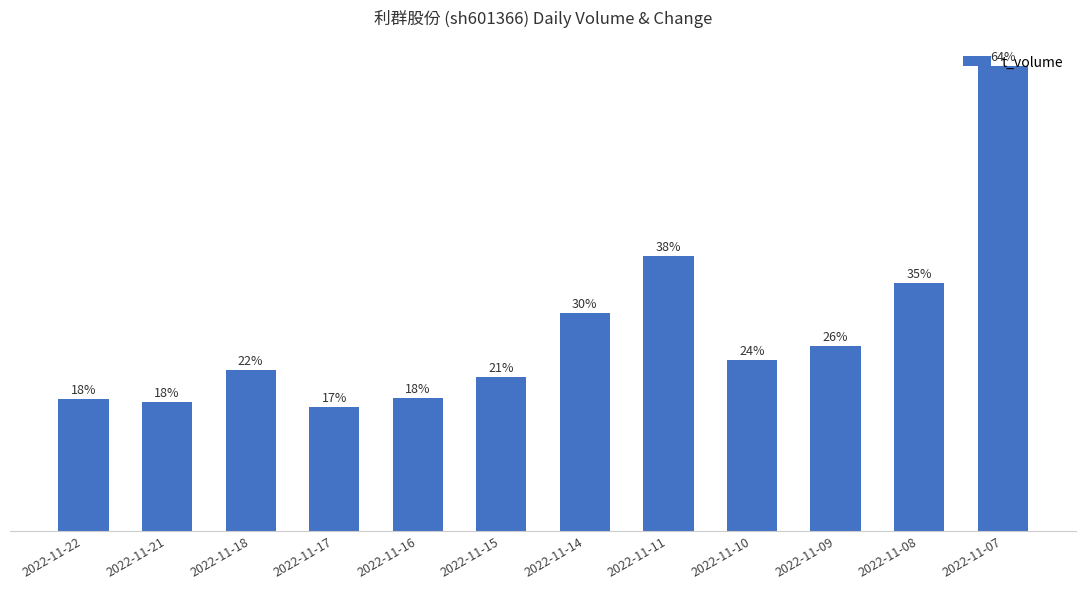

What is the ratio of the value at 2022-11-08 to the value at 2022-11-10?

1.5